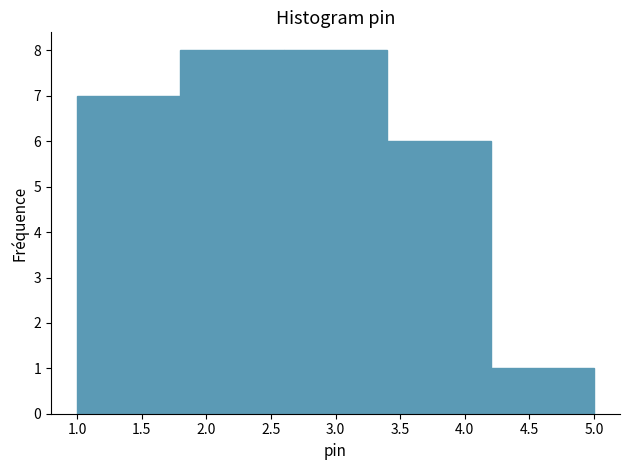

Reading left to right, list every bar in this chart as the range it spans on the x-axis followed by its height. The values are not printed on the chart, so give them approximately, as read against the axis.

1.0 to 1.8: 7
1.8 to 2.6: 8
2.6 to 3.4: 8
3.4 to 4.2: 6
4.2 to 5.0: 1